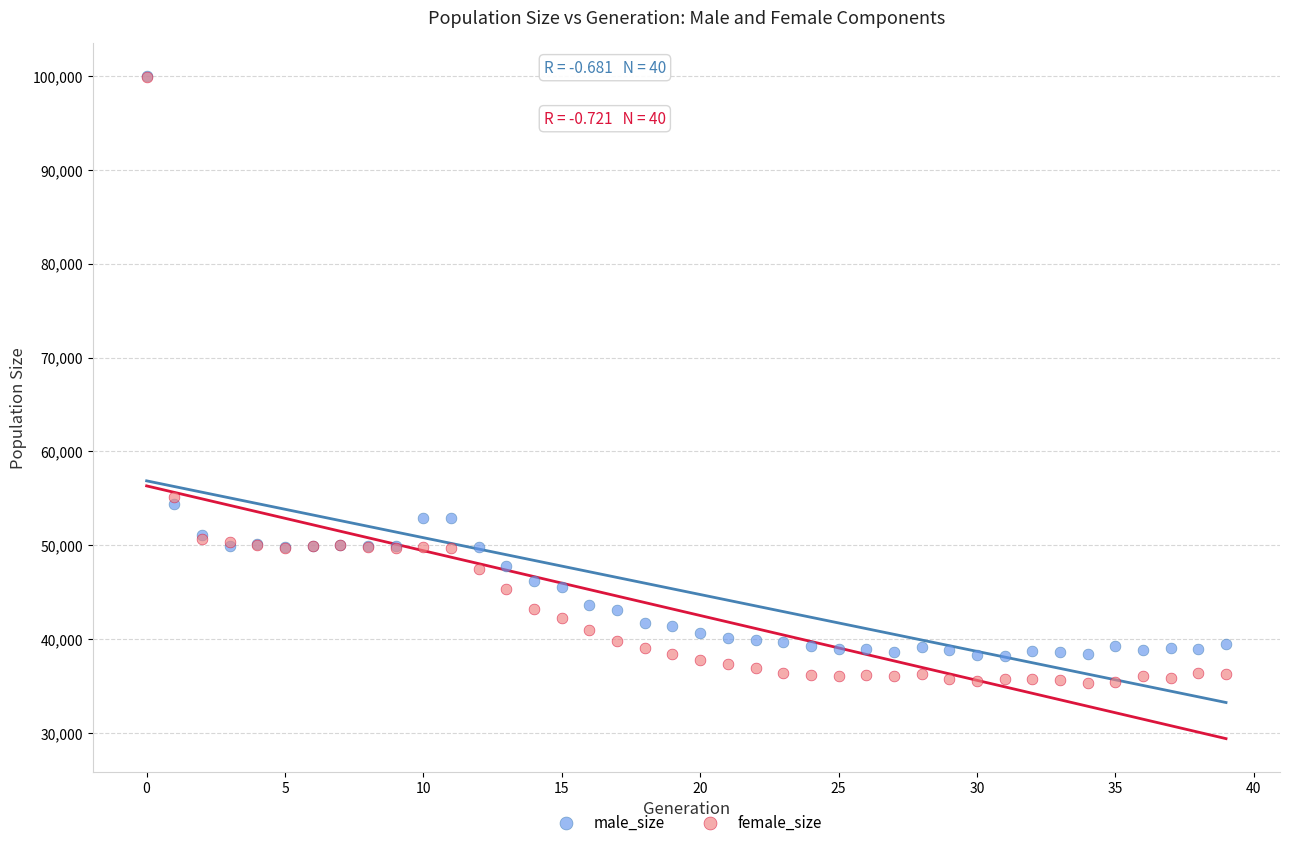

What are all the series names shown in the legend?

male_size, female_size